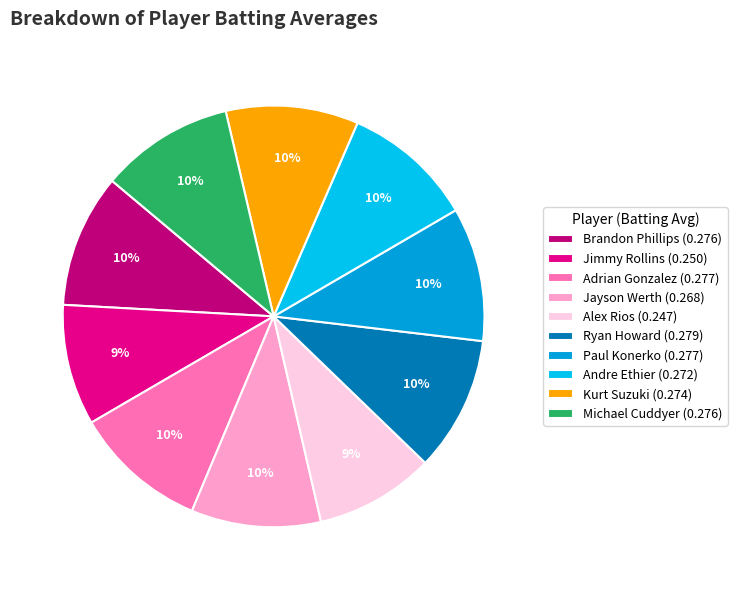

True or false: Paul Konerko accounts for 1% of the total.

False